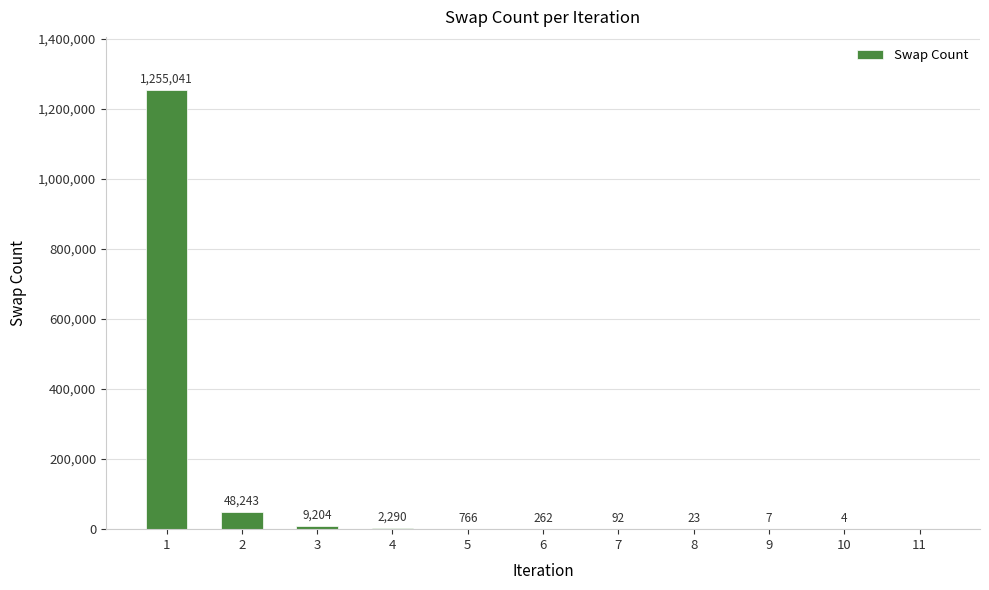

What is the maximum value shown in the chart?

1255041